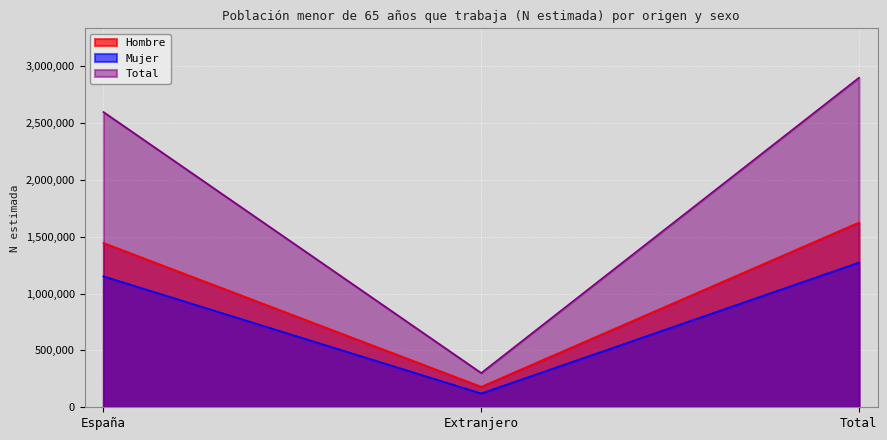

Which category has the highest value across all series?

Total